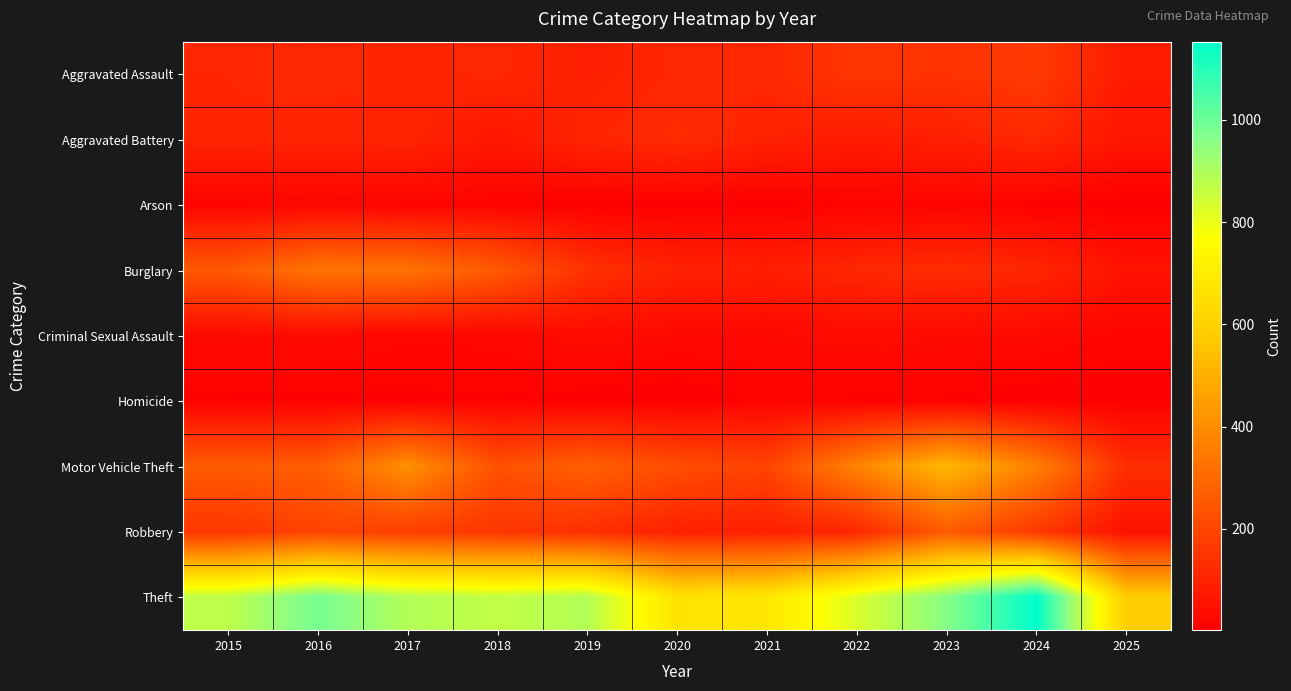

What is the minimum value shown in the chart?

2